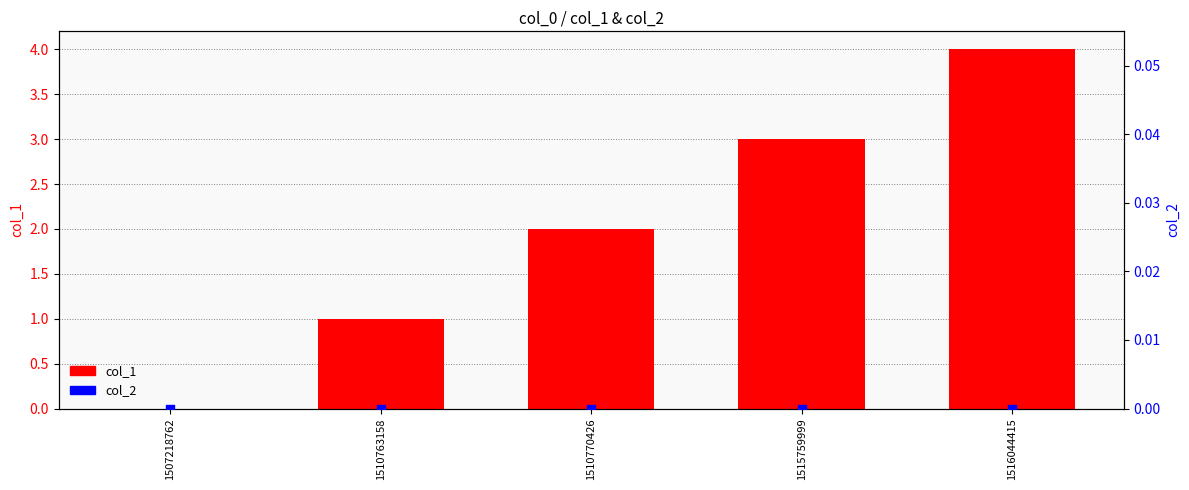

At which category is the sum across all series the highest?

1516044415